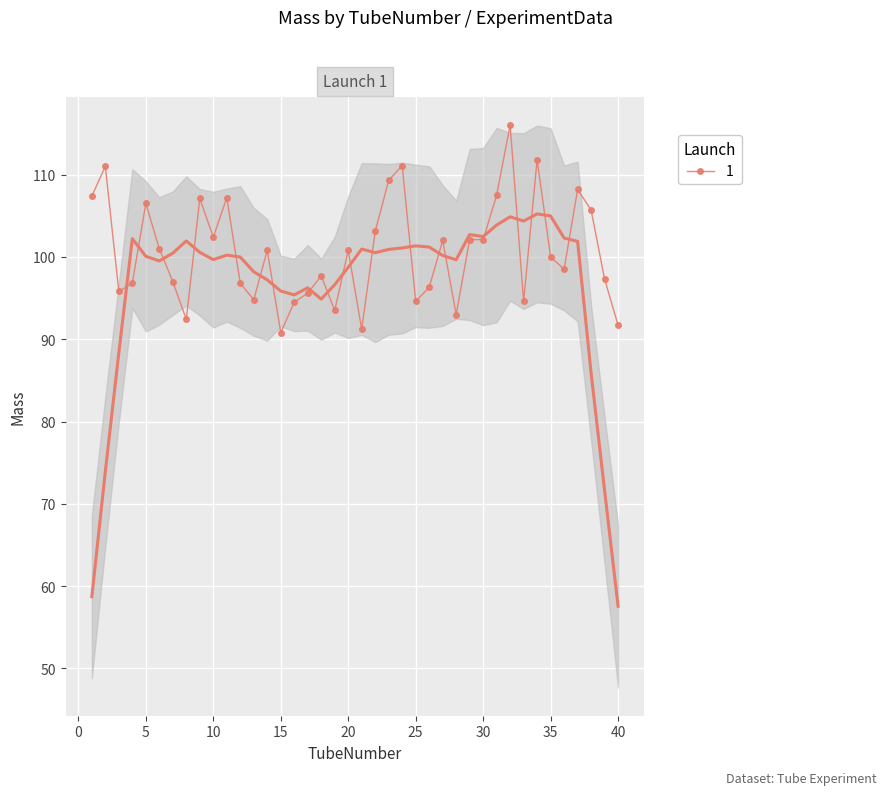

At which label is the value closest to 103?

22